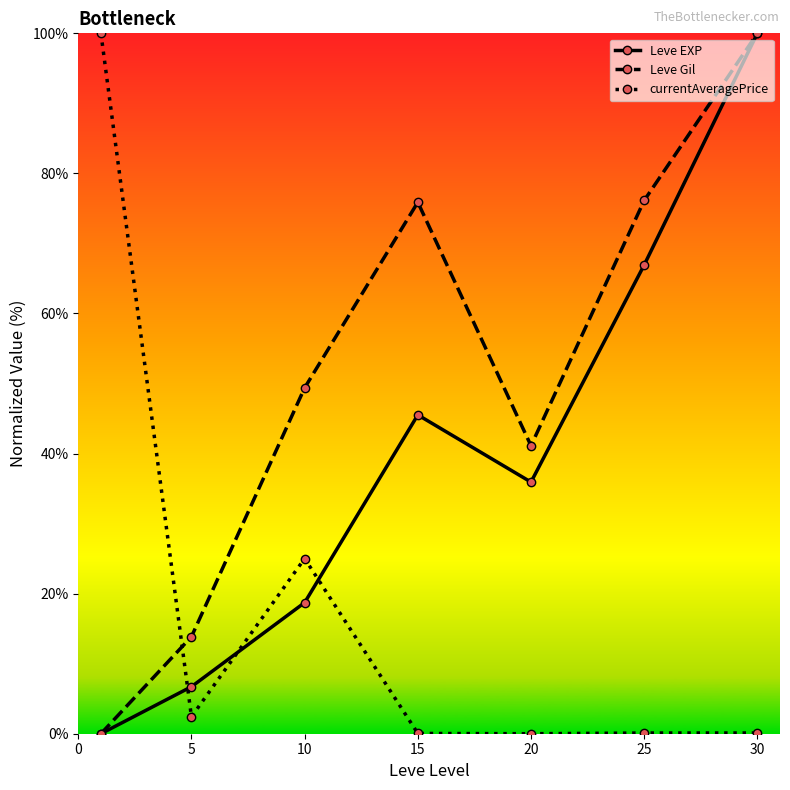

How many times do currentAveragePrice and Leve Gil cross each other?

1